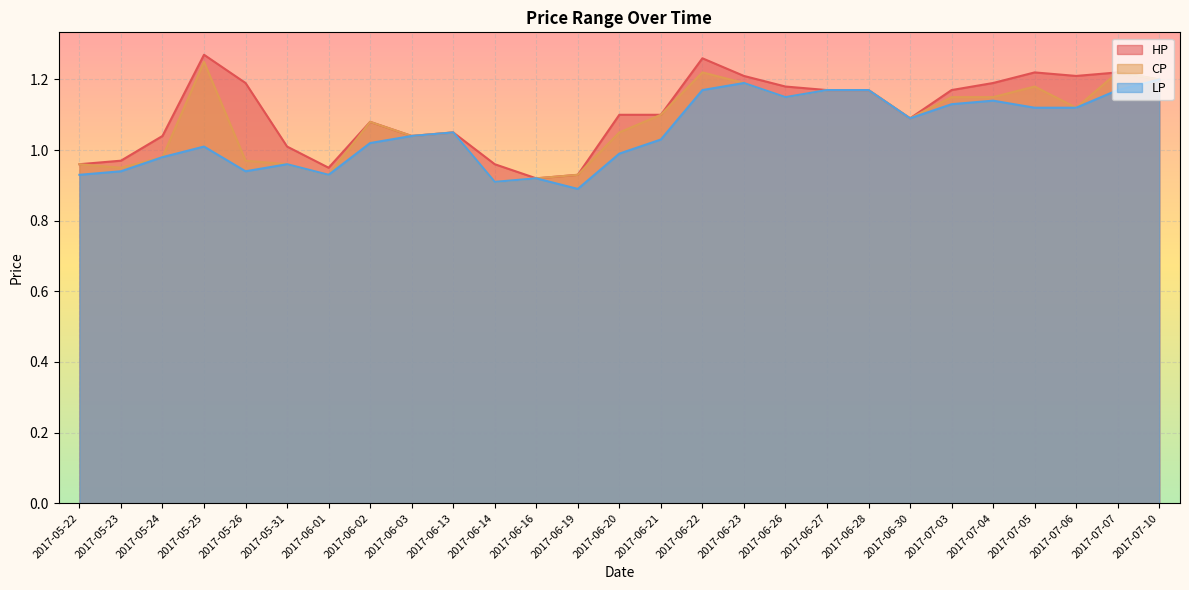

In HP, how many points are higher than both neighbors (excluding endpoints)?

6